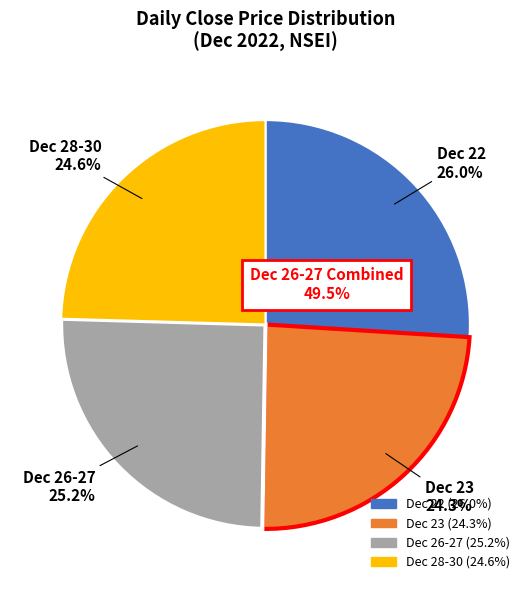

Is there any slice that represents more than half of the pie?

No